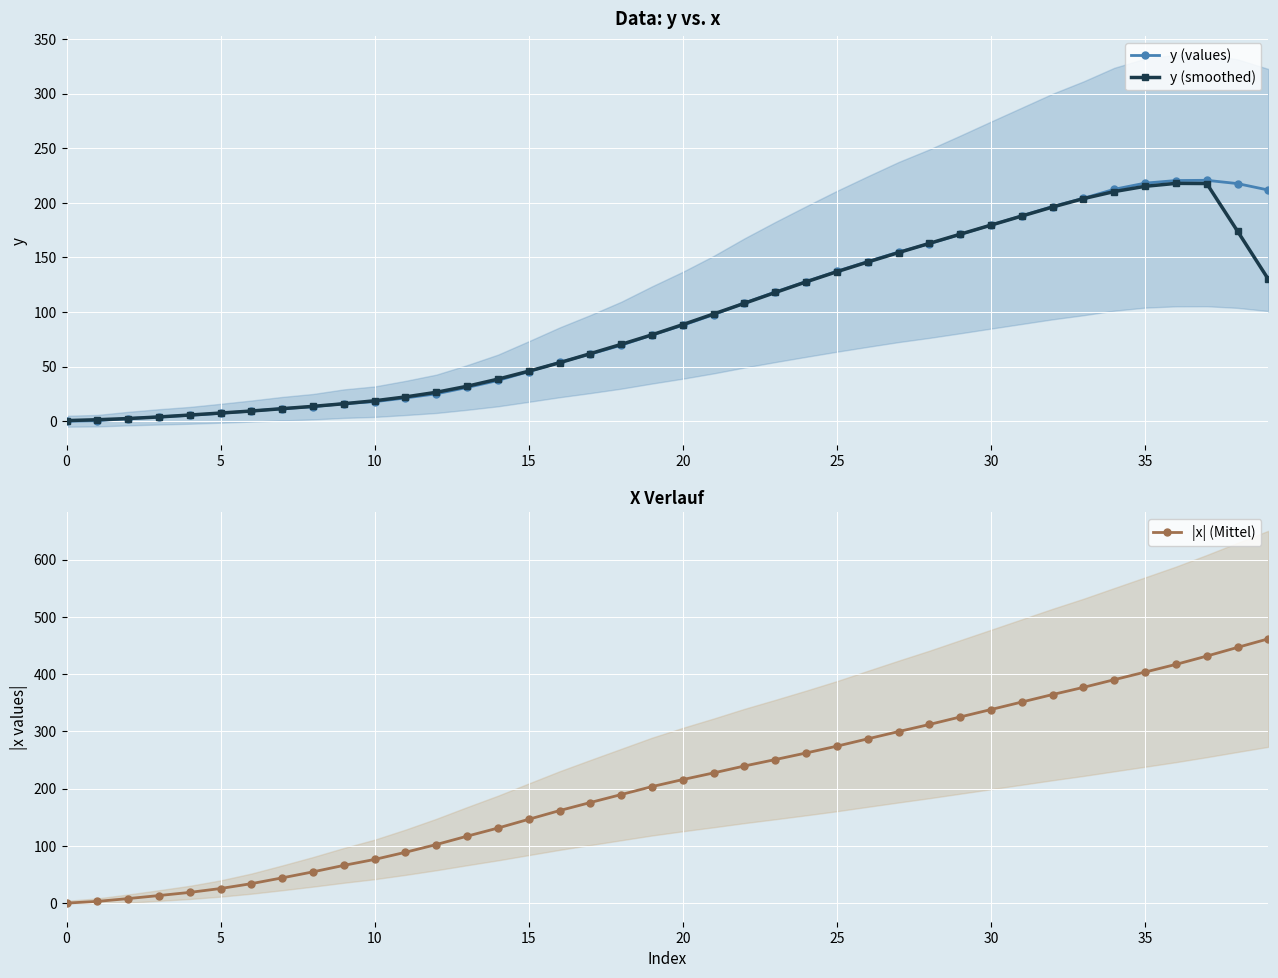

How many lines are shown in the chart?

3